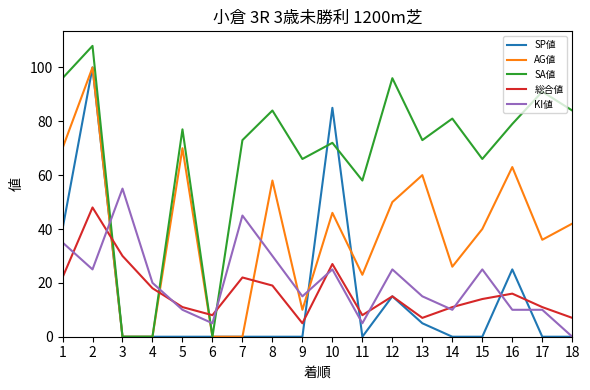

At 8, list the series in order from largest to smallest.

SA値, AG値, KI値, 総合値, SP値